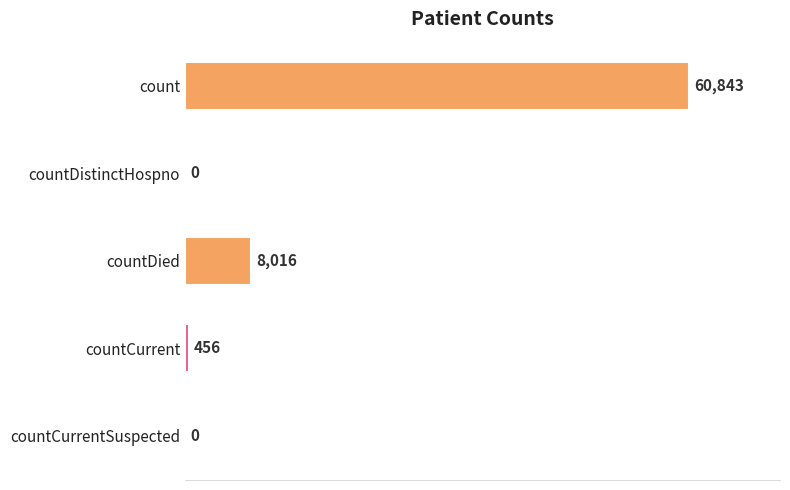

Reading top to bottom, extract all data points from this chart.

count=60843	countDistinctHospno=0	countDied=8016	countCurrent=456	countCurrentSuspected=0